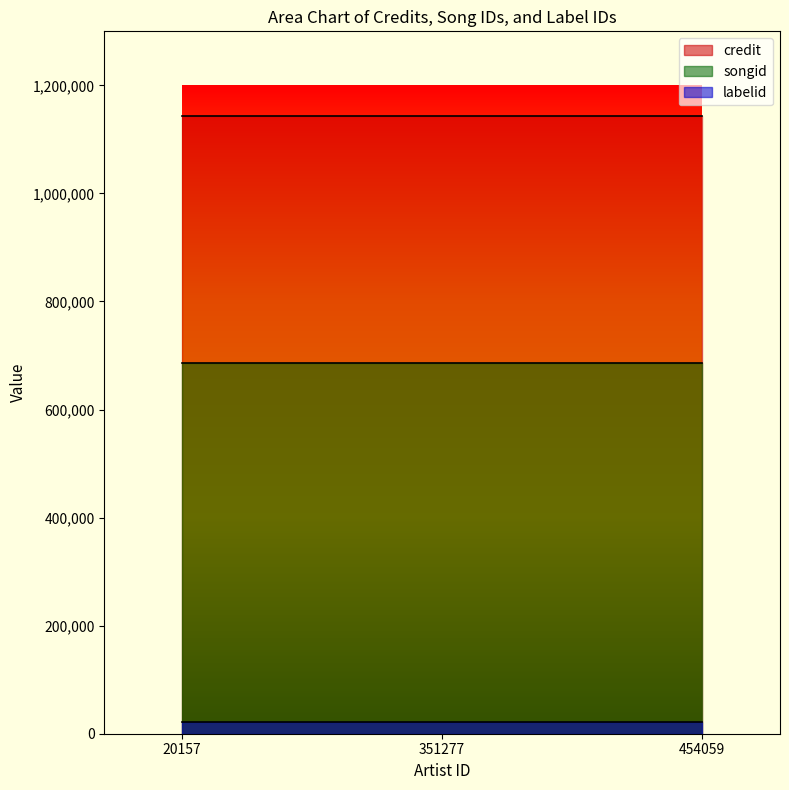

Between 20157 and 454059, which series saw the biggest shift?

credit